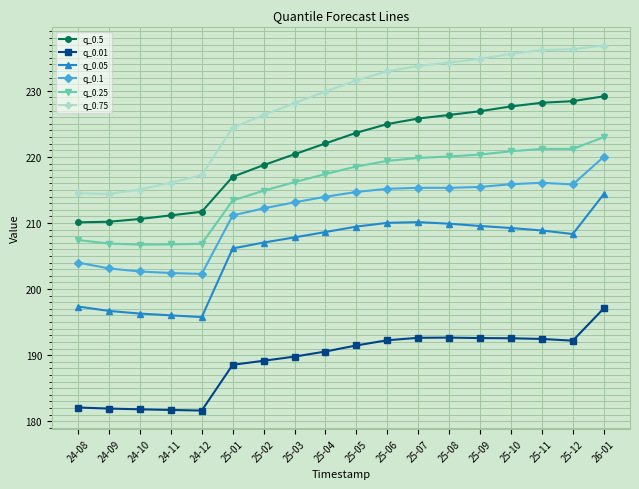

Where does the q_0.75 series first go above 231?

25-05